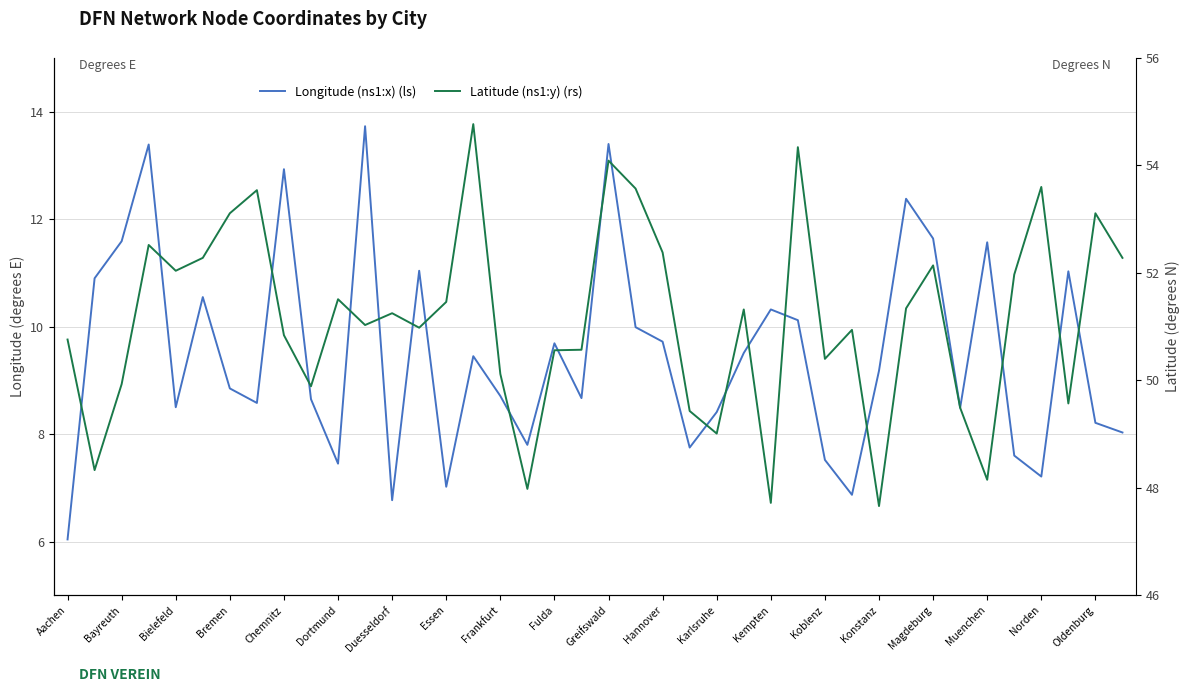

True or false: Latitude (ns1:y) (rs) has more than 0 points higher than both neighbors.

True